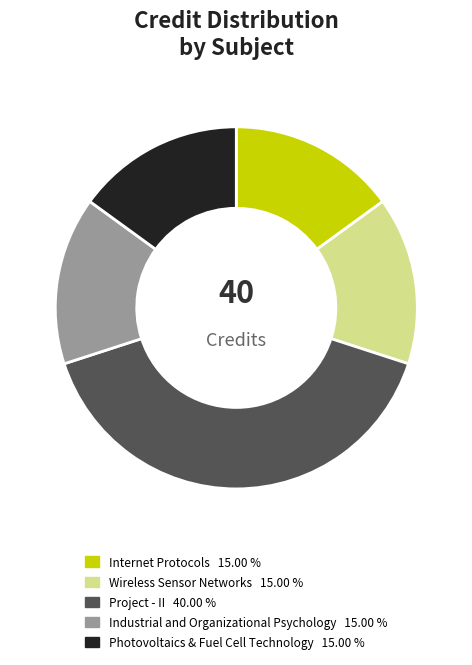

Is it true that Project - II is 30% of the pie?

False